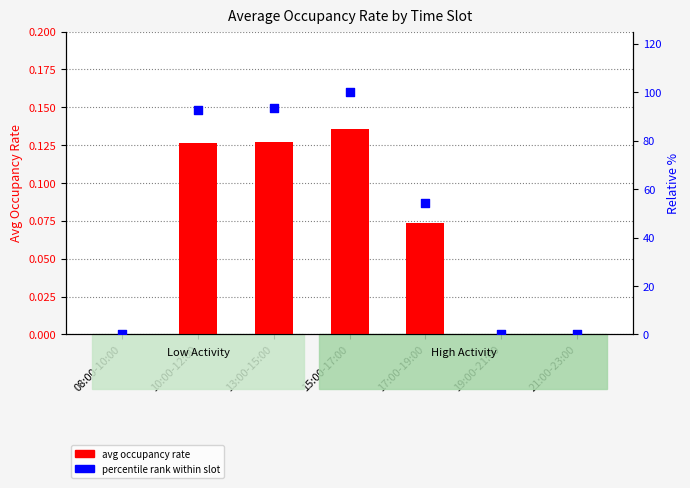

What is the total value across all series at 15:00-17:00?

100.1